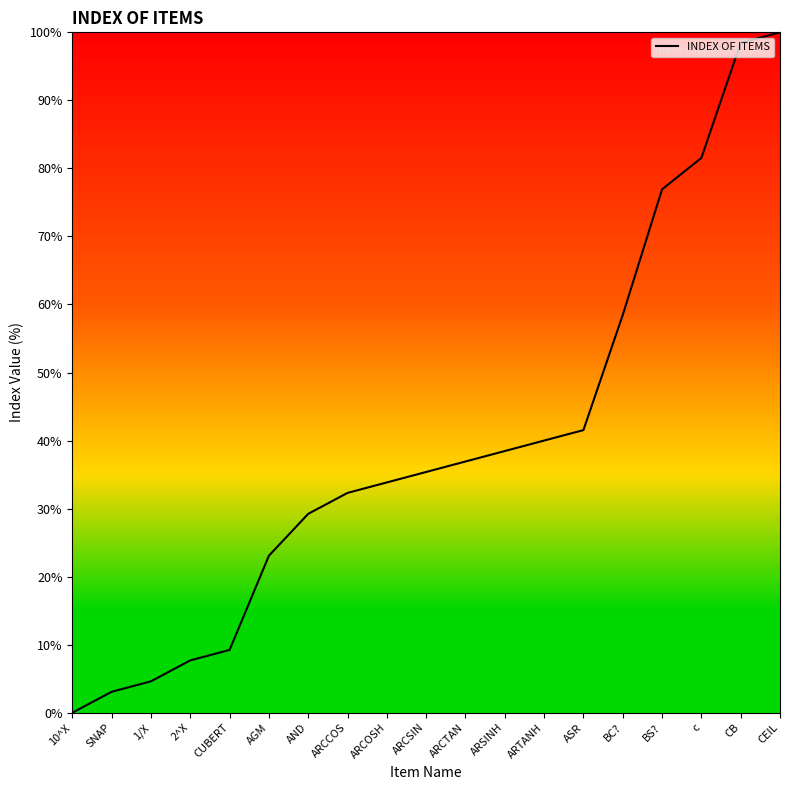

What is the difference between the maximum and minimum values?

100.0